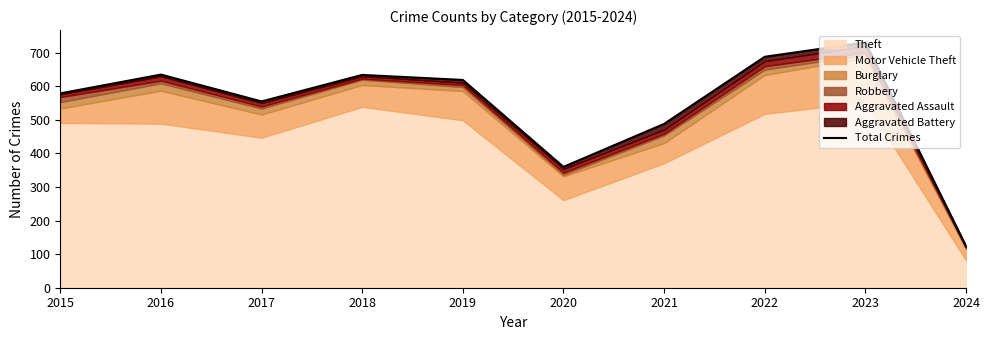

What is the sum of the values at 2018 and 2020?

994